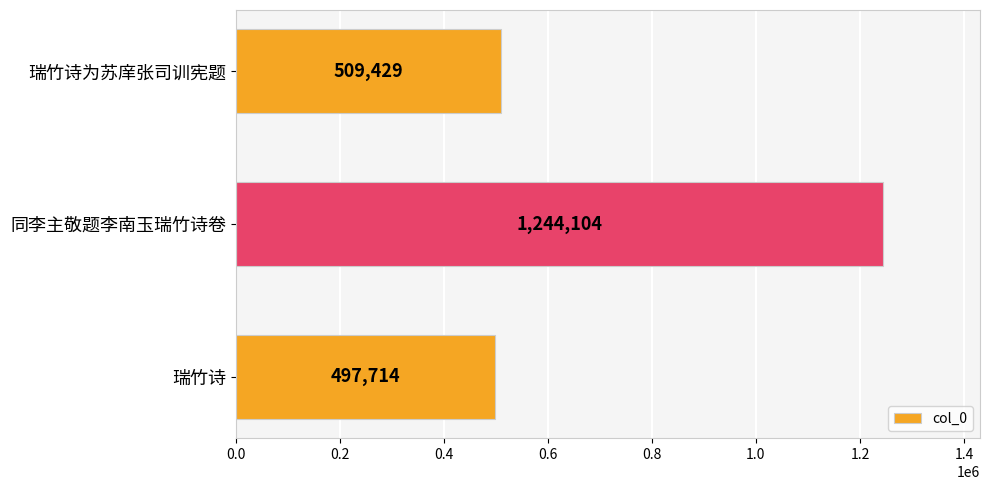

What is the difference between the values at 同李主敬题李南玉瑞竹诗卷 and 瑞竹诗为苏庠张司训宪题?

734675